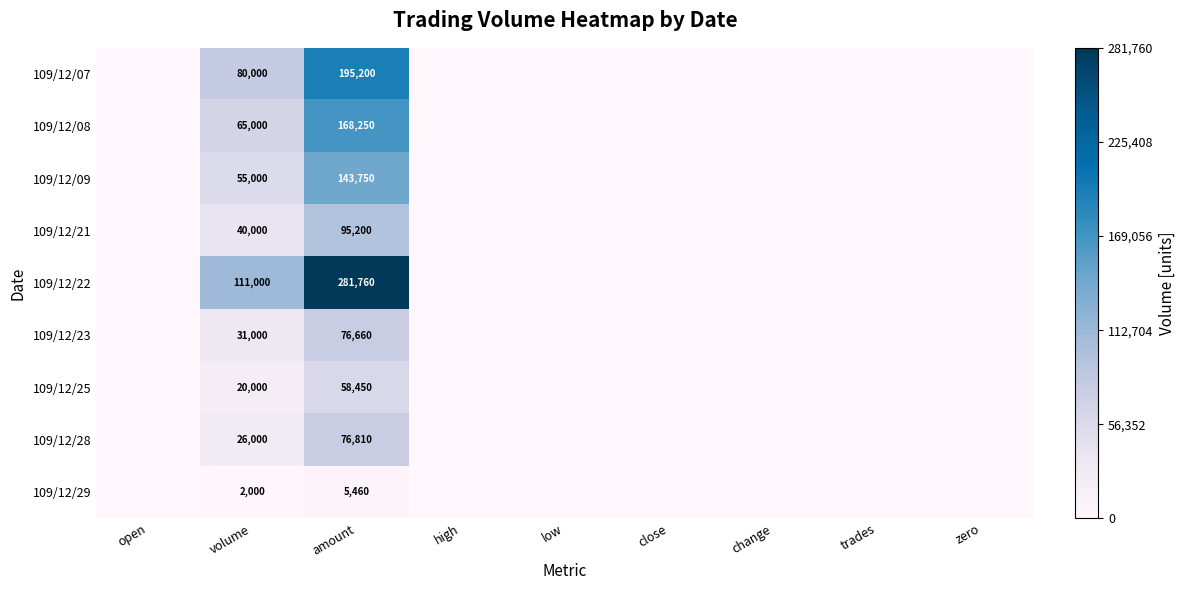

What is the total value across all series at amount?

1101540